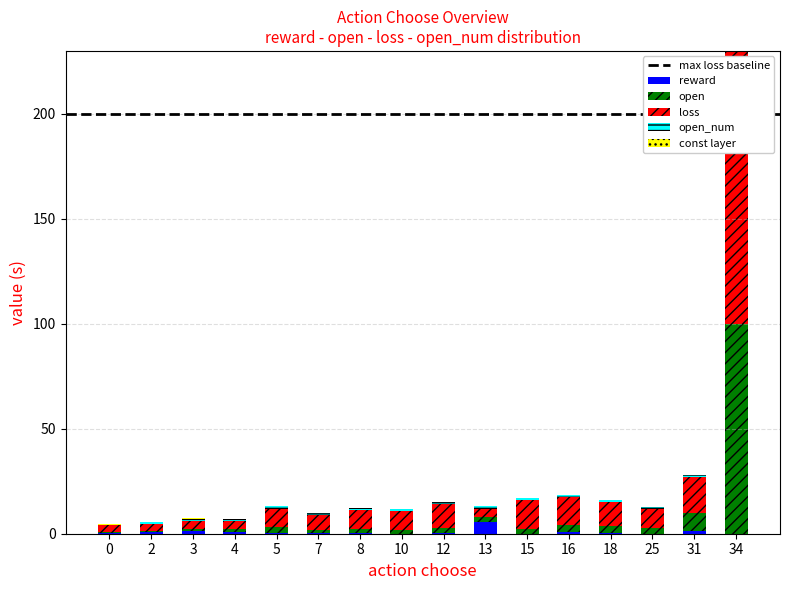

Which series has the largest range (max minus min)?

loss